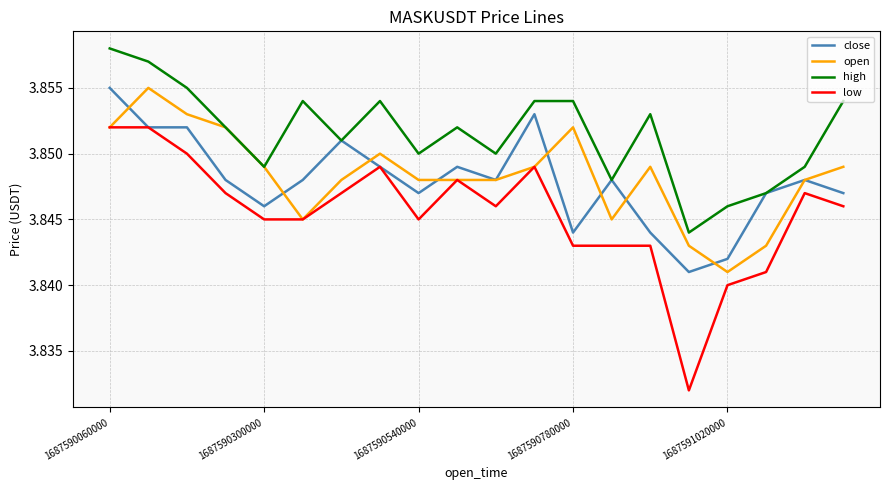

Which series has the largest total across all categories?

high